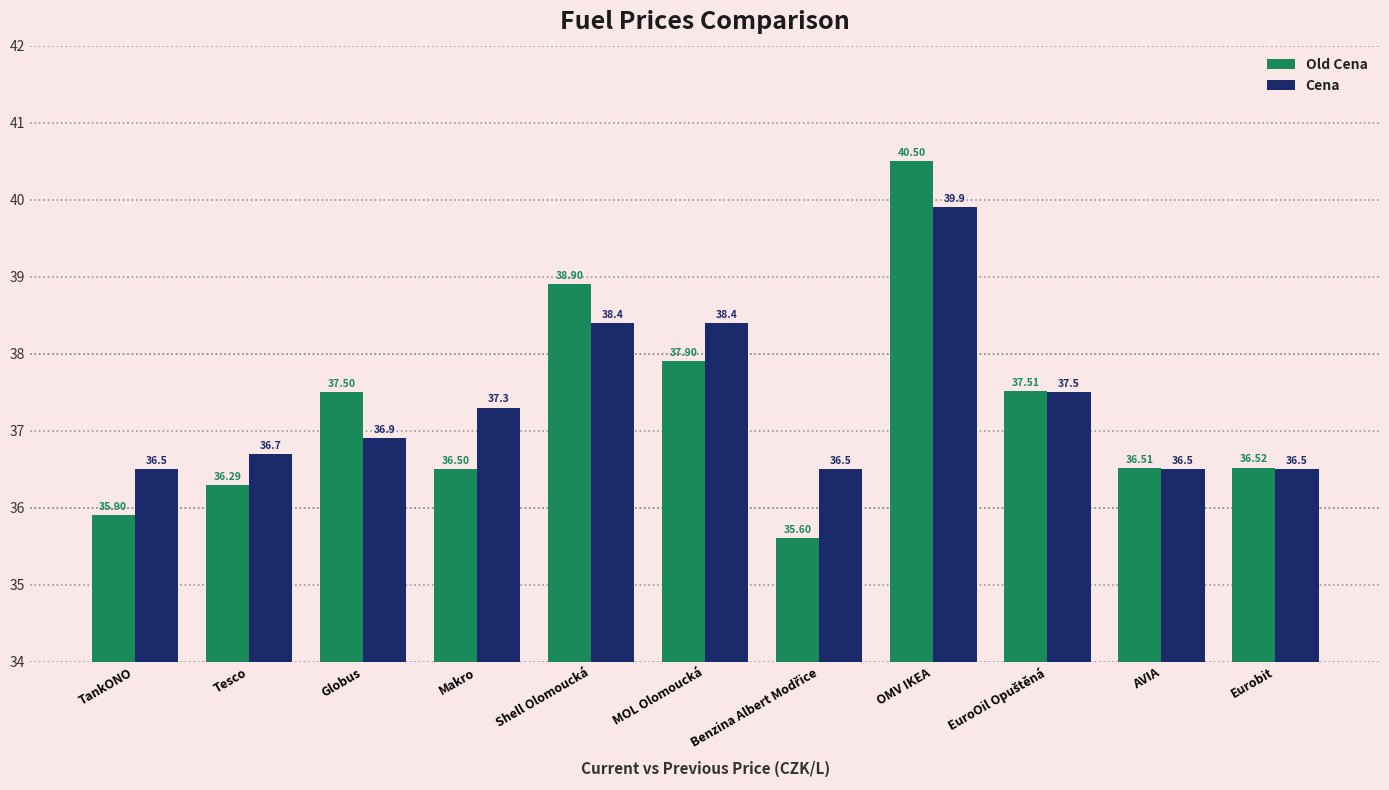

List the series in order of their peak value, highest first.

Old Cena, Cena